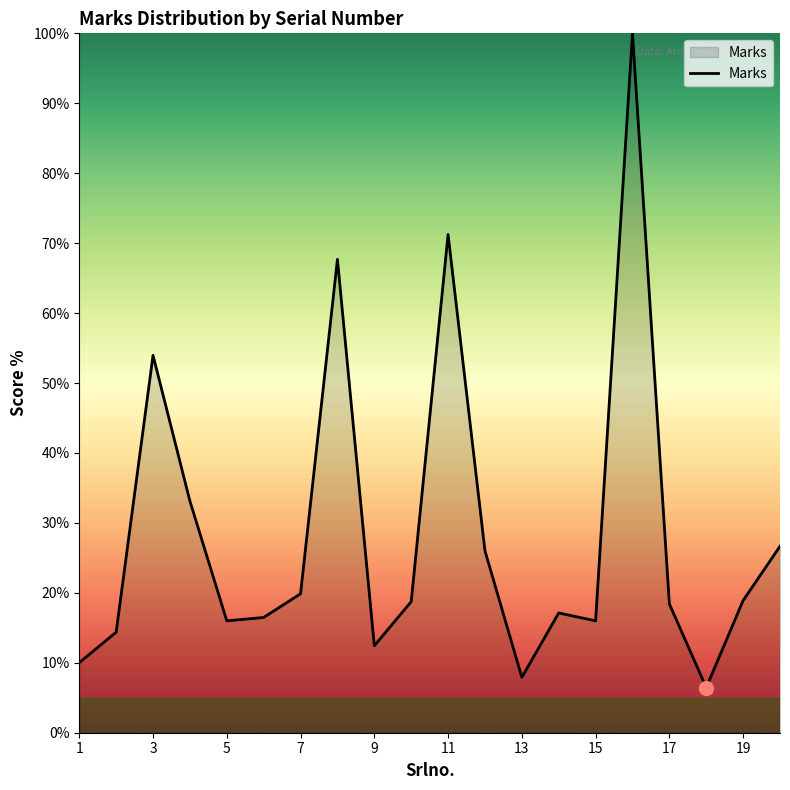

What is the difference between the maximum and minimum values?

93.5